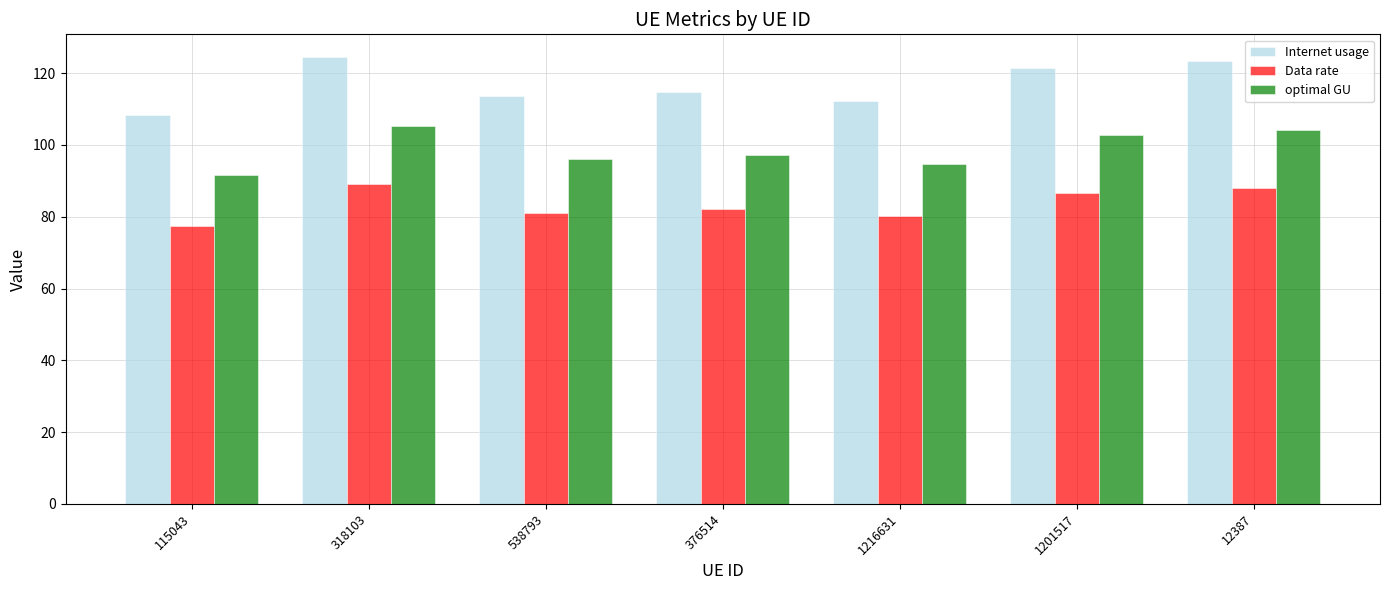

At which label does Data rate reach its minimum?

115043